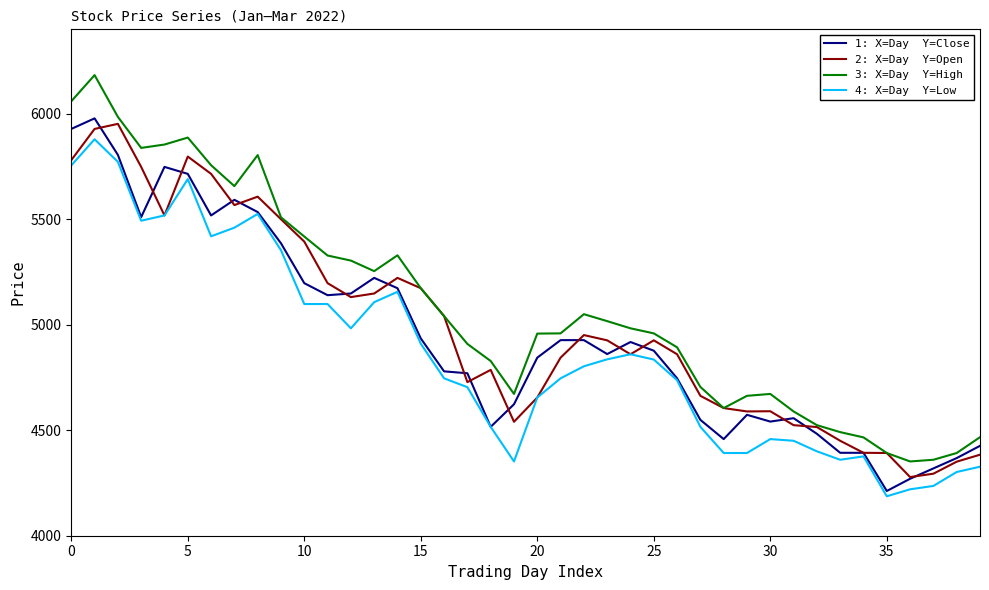

What is the maximum value shown in the chart?

6183